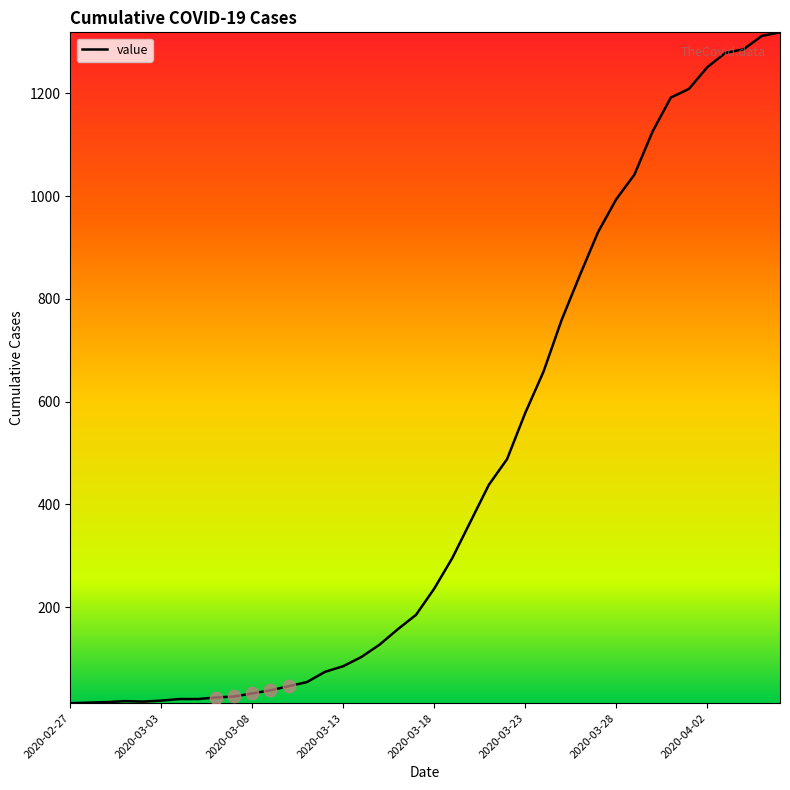

What is the greatest value displayed?

1319